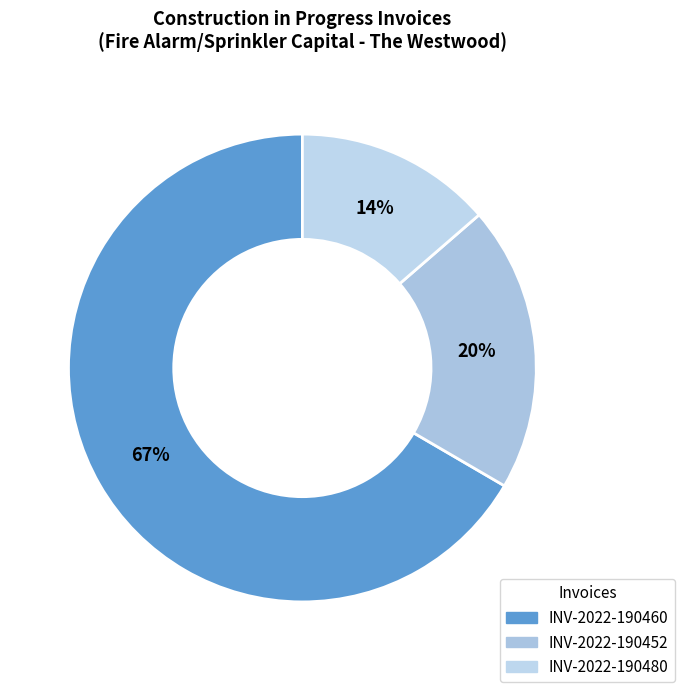

Count the number of slices in the pie.

3